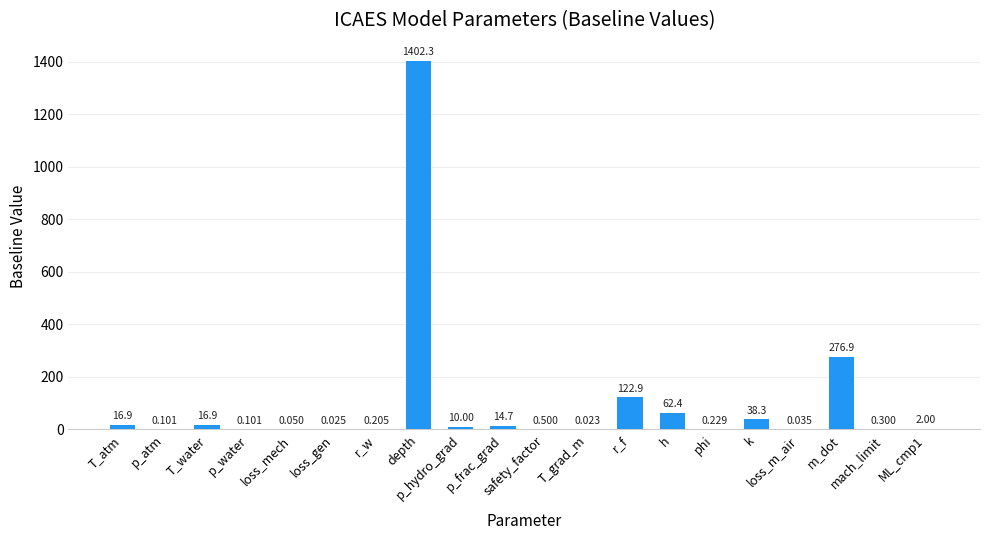

Rank the categories by value from highest to lowest.

depth, m_dot, r_f, h, k, T_atm, T_water, p_frac_grad, p_hydro_grad, ML_cmp1, safety_factor, mach_limit, phi, r_w, p_atm, p_water, loss_mech, loss_m_air, loss_gen, T_grad_m